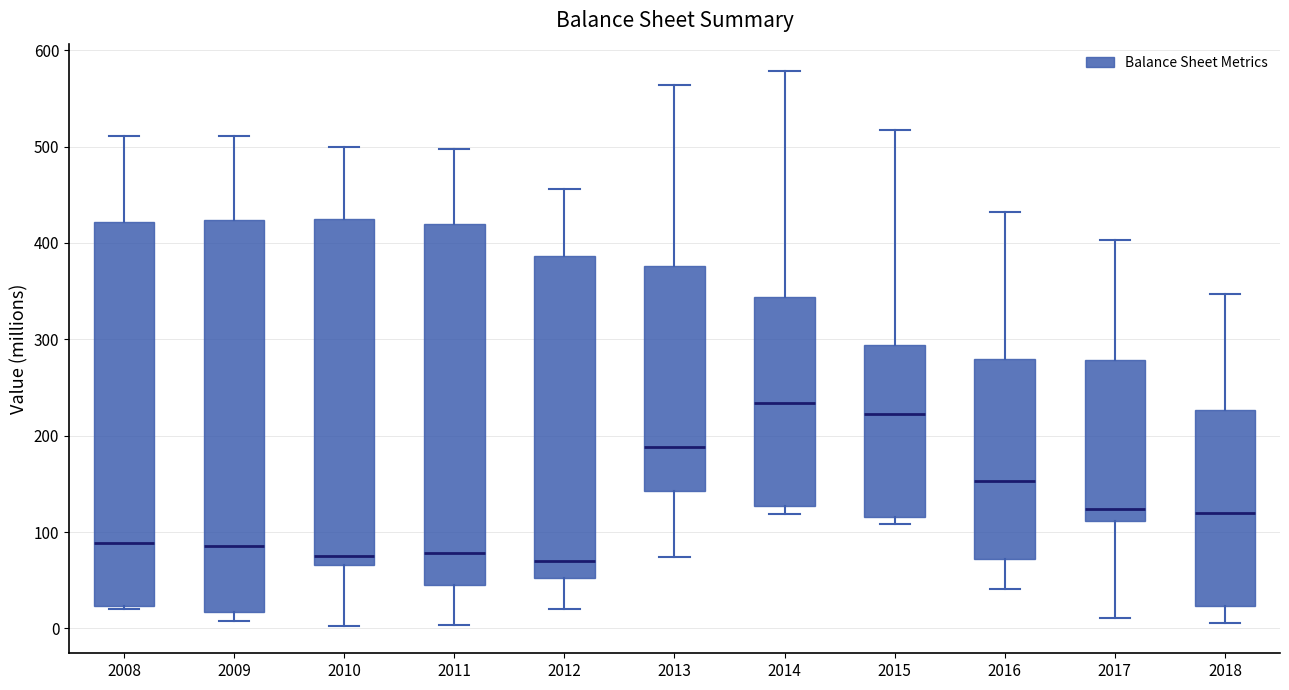

Reading left to right, transcribe this box plot: for each box, give where its median line is, the range the box spans, and where its two whiskers end, as read against the y-axis. The values are not printed on the chart, so give them approximately, as read against the axis.

2008: median 90, box 20 to 420, whiskers 20 to 510
2009: median 90, box 20 to 420, whiskers 10 to 510
2010: median 80, box 70 to 430, whiskers 0 to 500
2011: median 80, box 50 to 420, whiskers 0 to 500
2012: median 70, box 50 to 390, whiskers 20 to 460
2013: median 190, box 140 to 380, whiskers 70 to 560
2014: median 230, box 130 to 340, whiskers 120 to 580
2015: median 220, box 120 to 290, whiskers 110 to 520
2016: median 150, box 70 to 280, whiskers 40 to 430
2017: median 120, box 110 to 280, whiskers 10 to 400
2018: median 120, box 20 to 230, whiskers 10 to 350